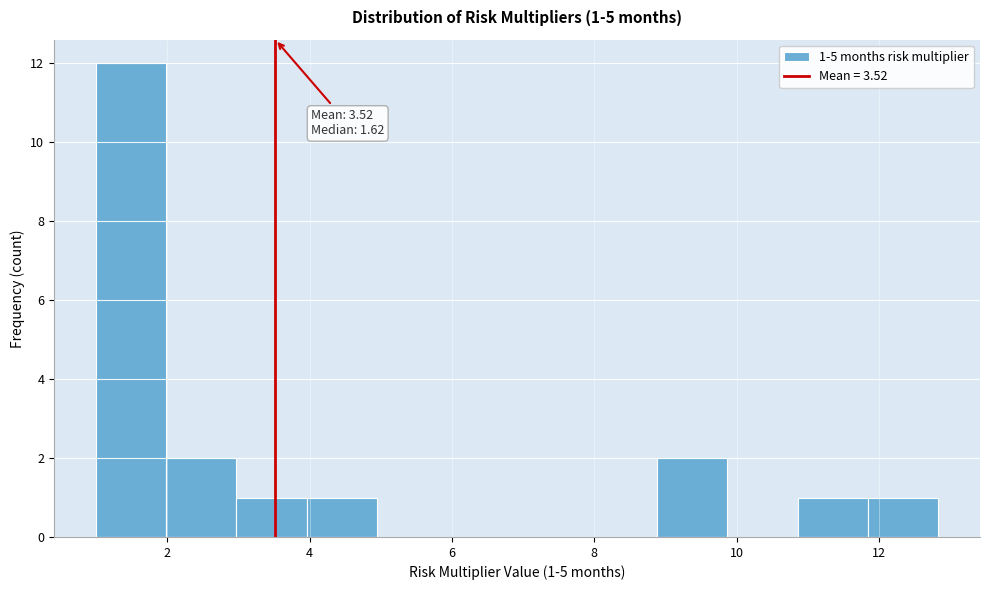

Which range on the x-axis has the tallest bar?

1.0 to 2.0